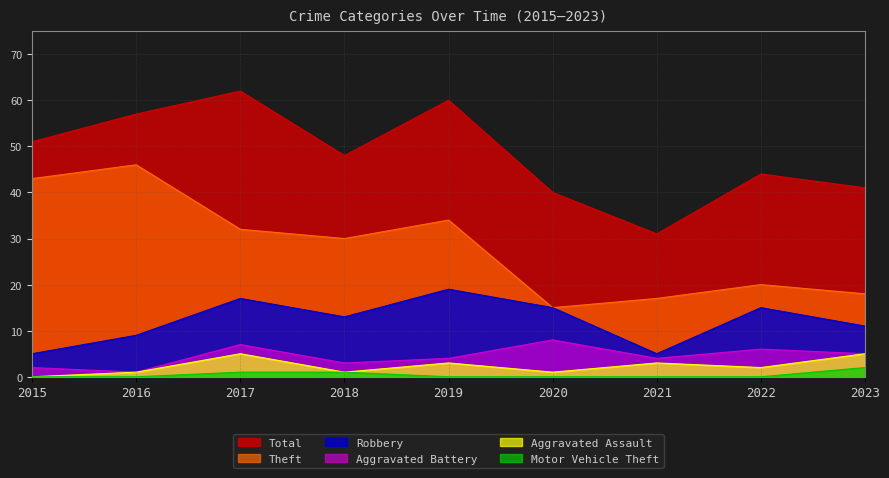

What are all the series names shown in the legend?

Total, Theft, Robbery, Aggravated Battery, Aggravated Assault, Motor Vehicle Theft